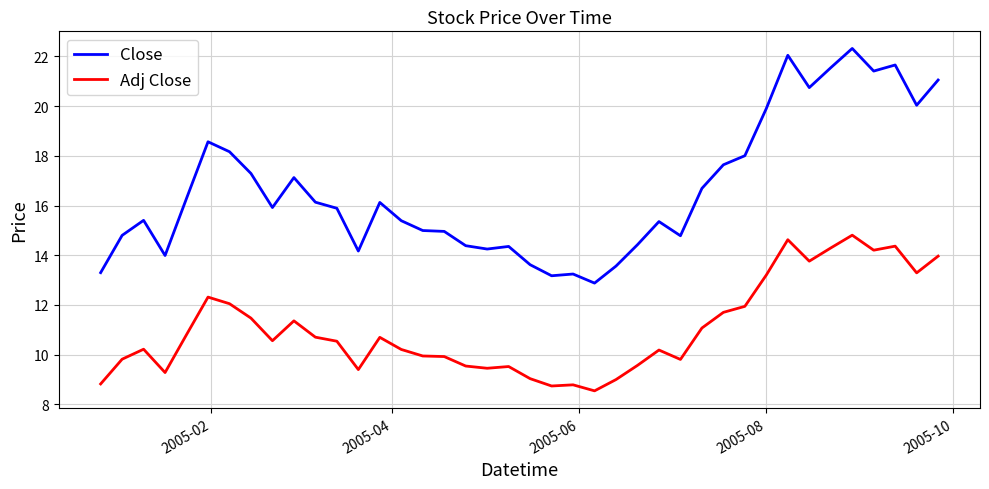

In Adj Close, how many points are lower than both neighbors (excluding endpoints)?

10